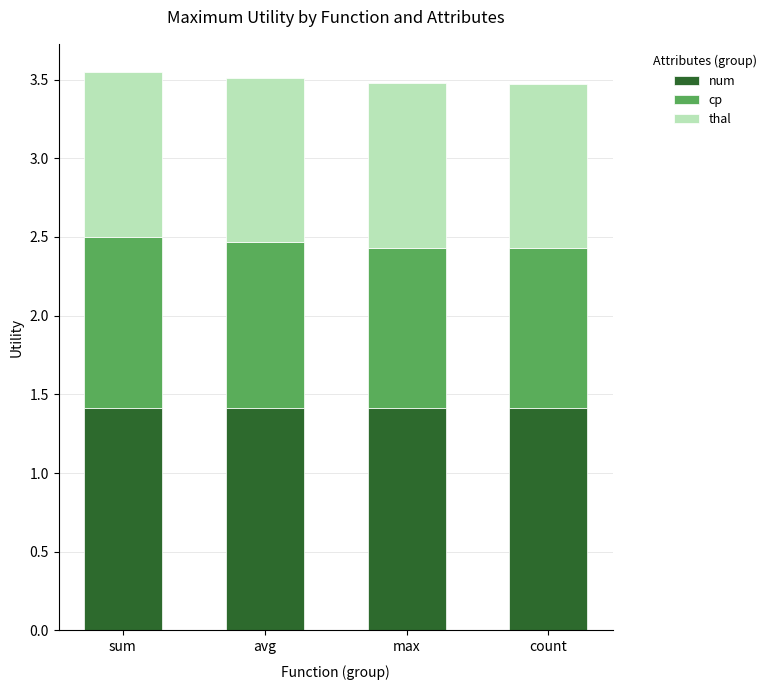

What is the maximum value for num?

1.4